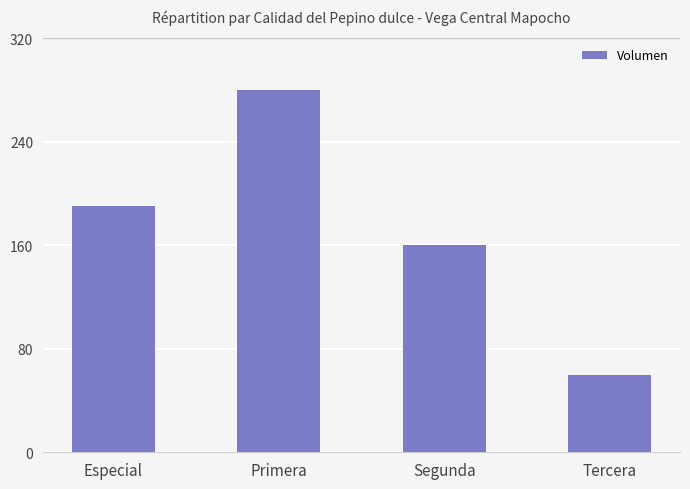

Between Segunda and Tercera, which is larger?

Segunda